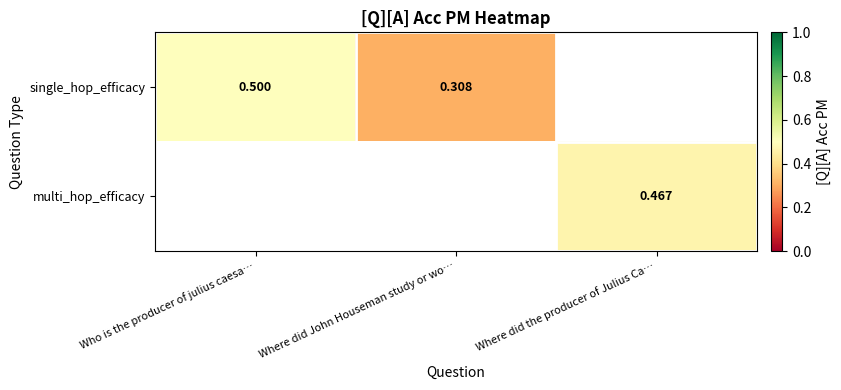

Is the value of single_hop_efficacy at Where did John Houseman study or wo… greater than the value of multi_hop_efficacy at Where did the producer of Julius Ca…?

No